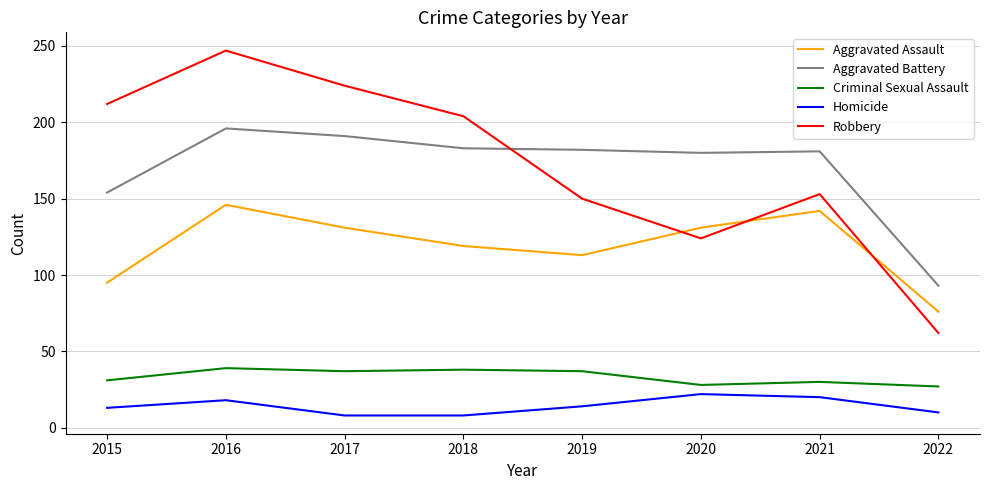

At which category is the sum across all series the highest?

2016